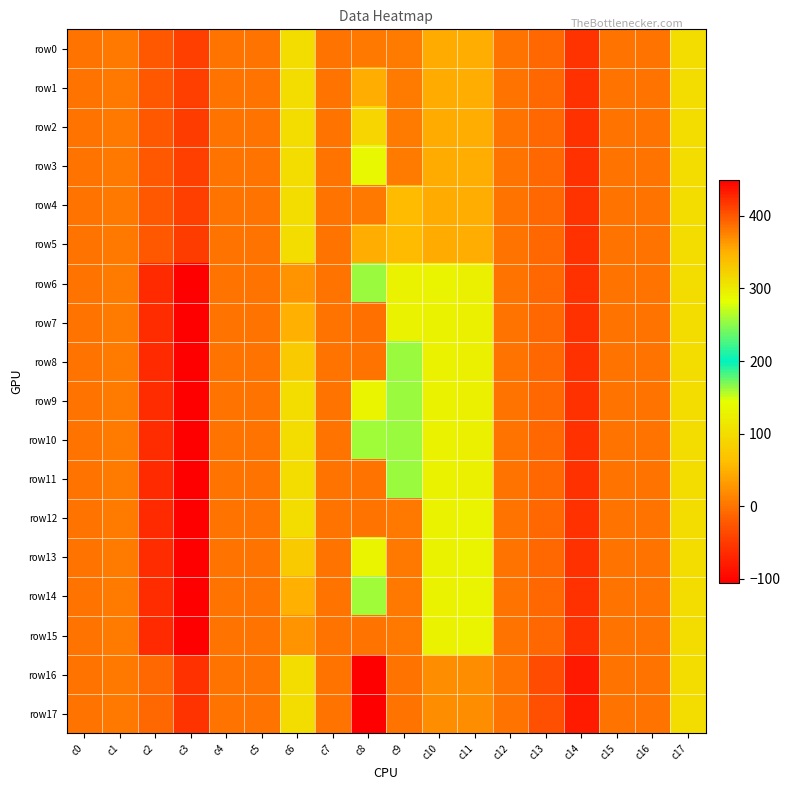

What is the smallest value displayed?

-106